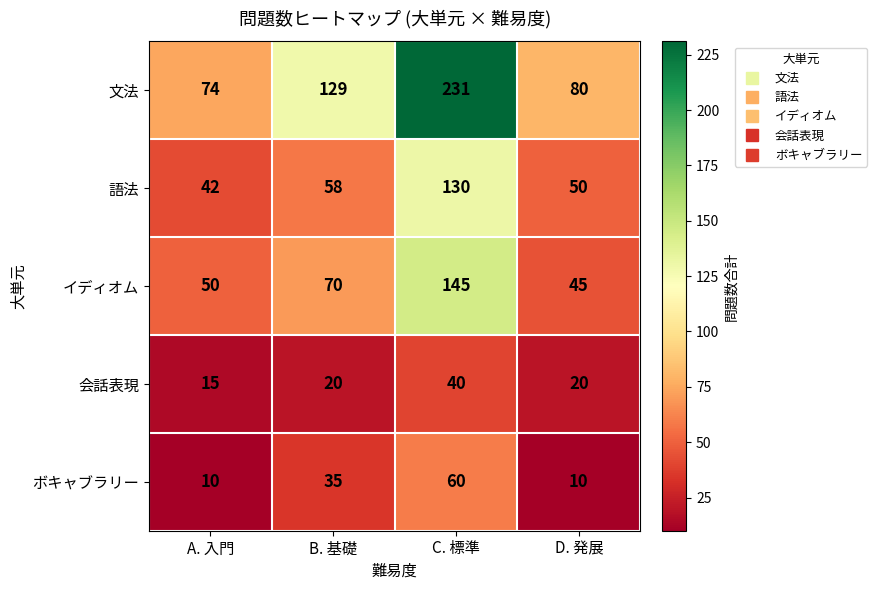

List the series in order of their peak value, lowest first.

会話表現, ボキャブラリー, 語法, イディオム, 文法